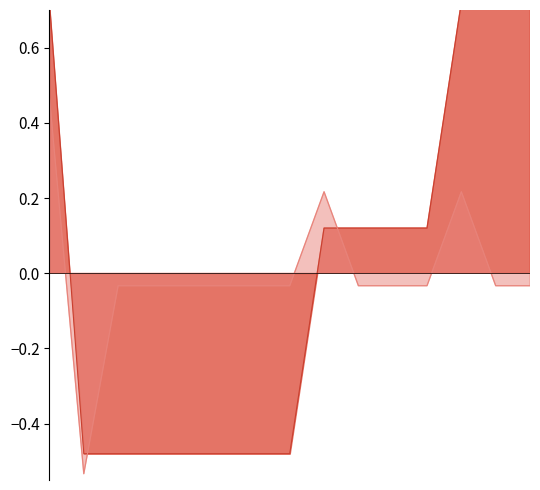

What is the spread (max minus min) of values at 2022-11-08?

0.4